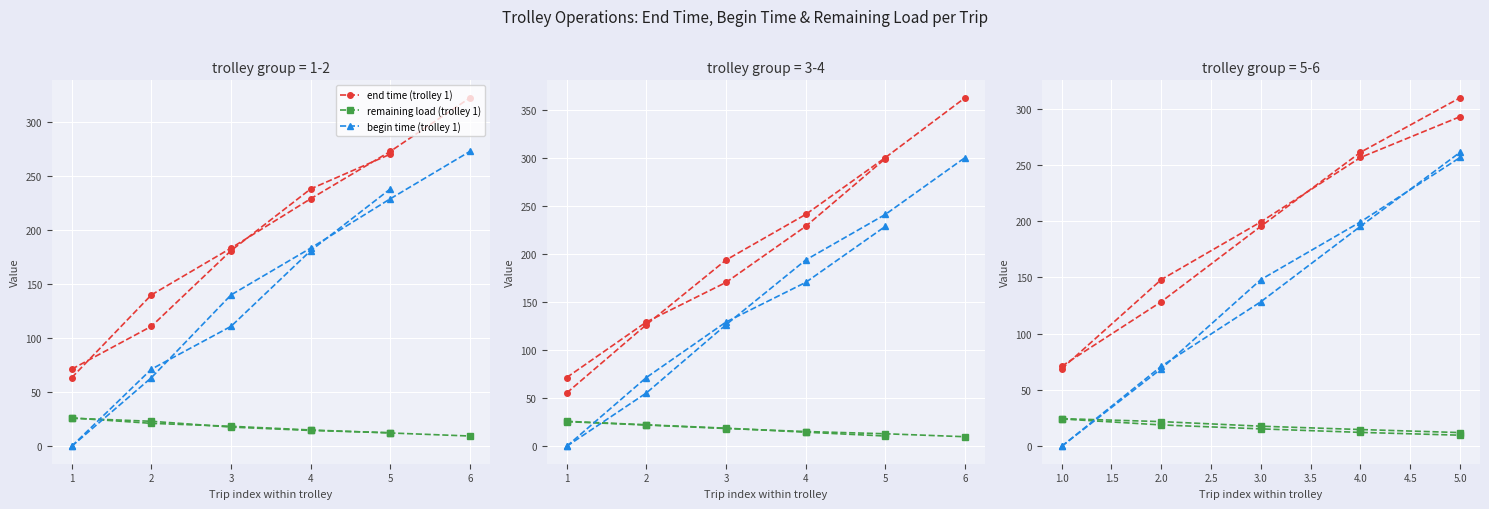

True or false: end time (trolley 1) and remaining load (trolley 1) intersect in this chart.

False